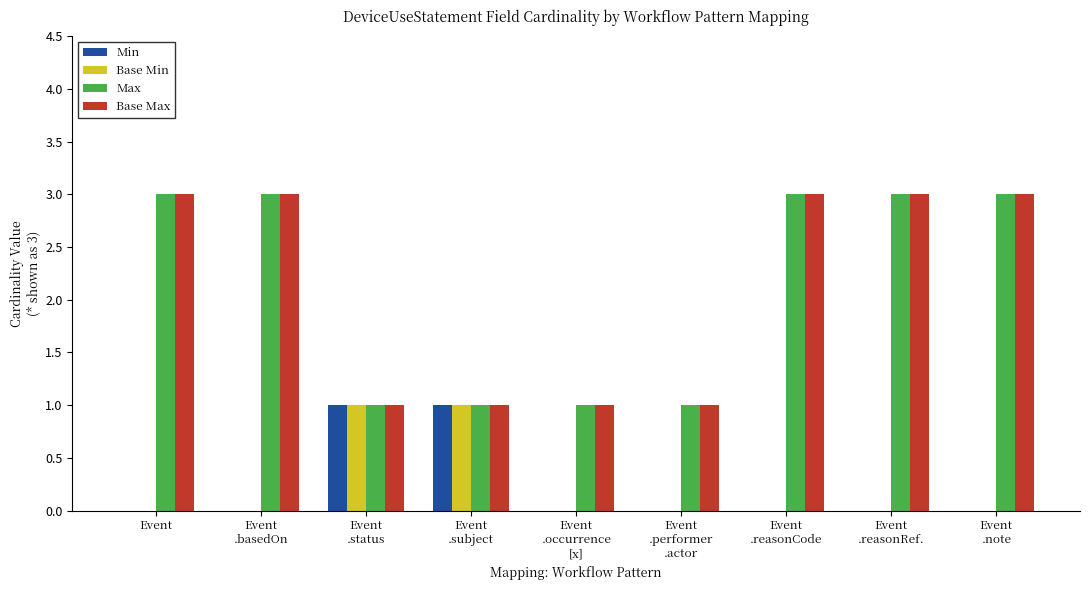

What is the maximum value shown in the chart?

3